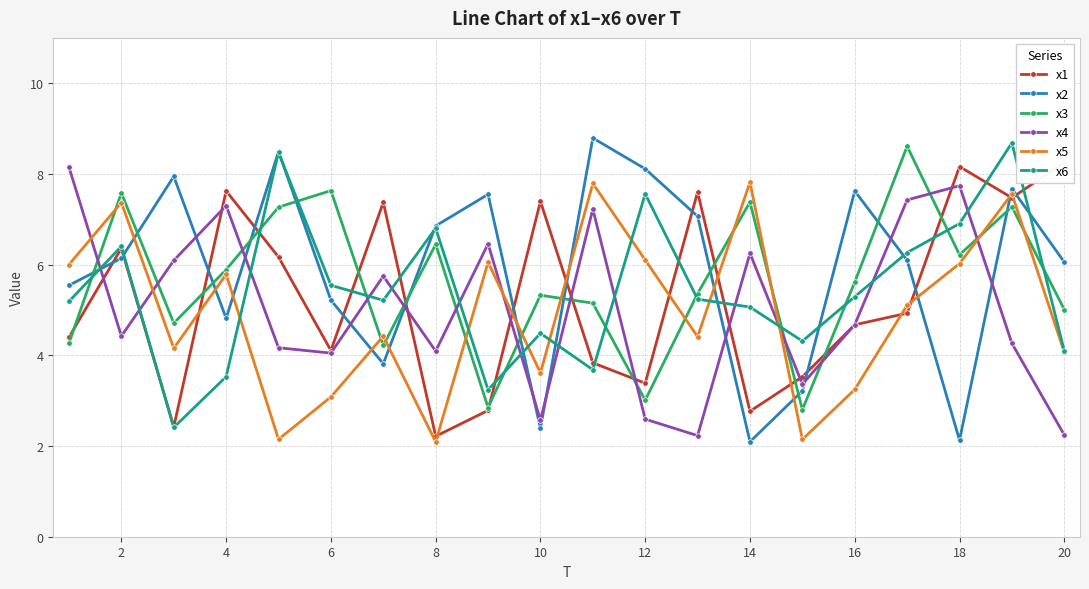

True or false: x2 has more than 2 interior local peaks.

True